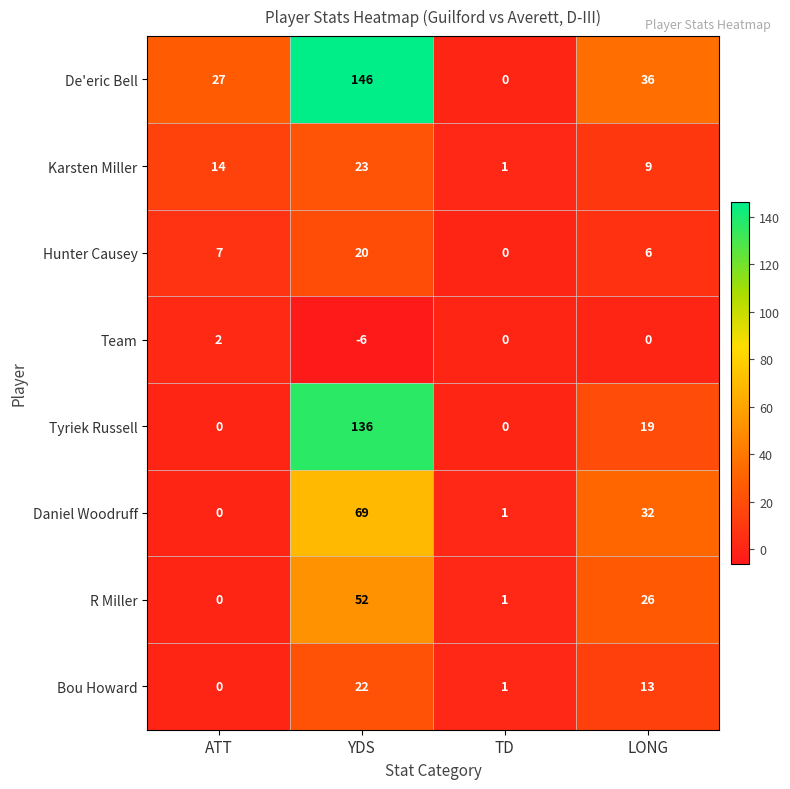

List the series in order of their peak value, lowest first.

Team, Hunter Causey, Bou Howard, Karsten Miller, R Miller, Daniel Woodruff, Tyriek Russell, De'eric Bell